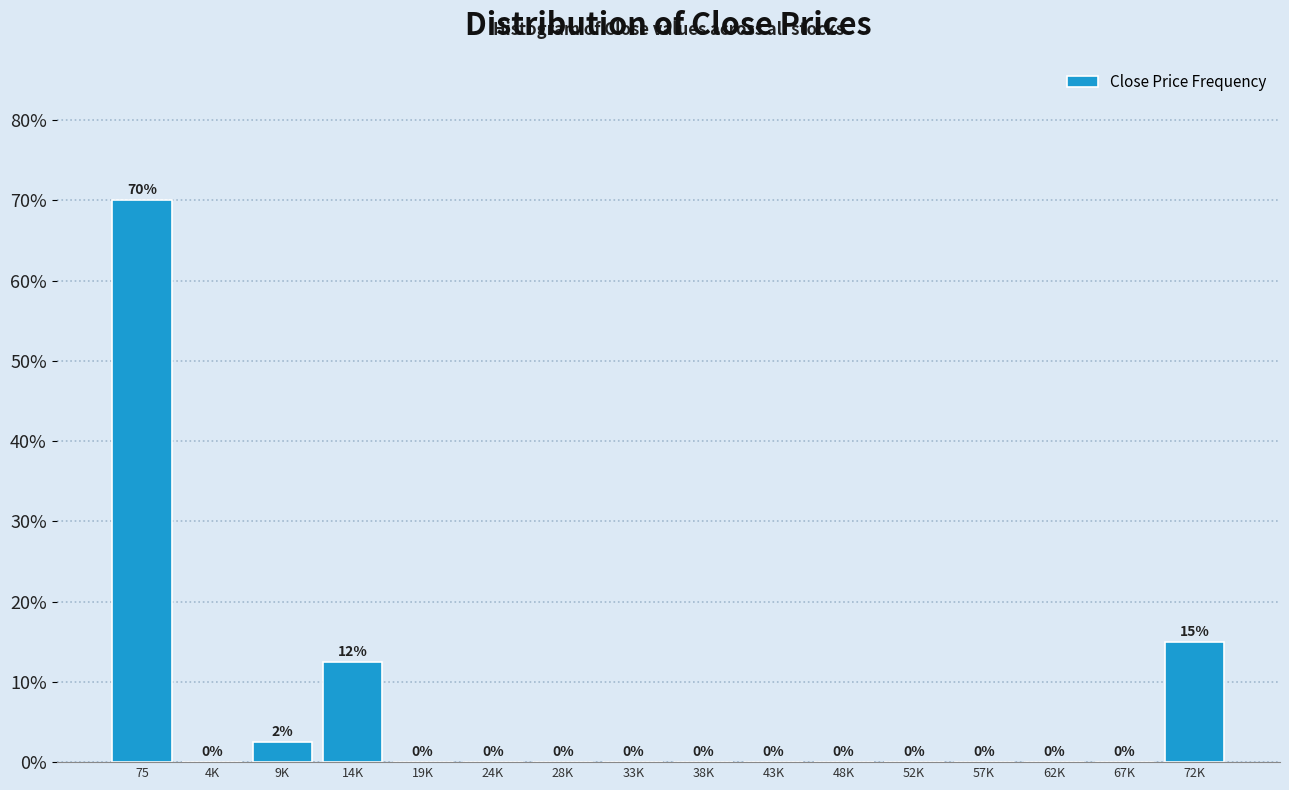

Between 75 and 57K, which is larger?

75